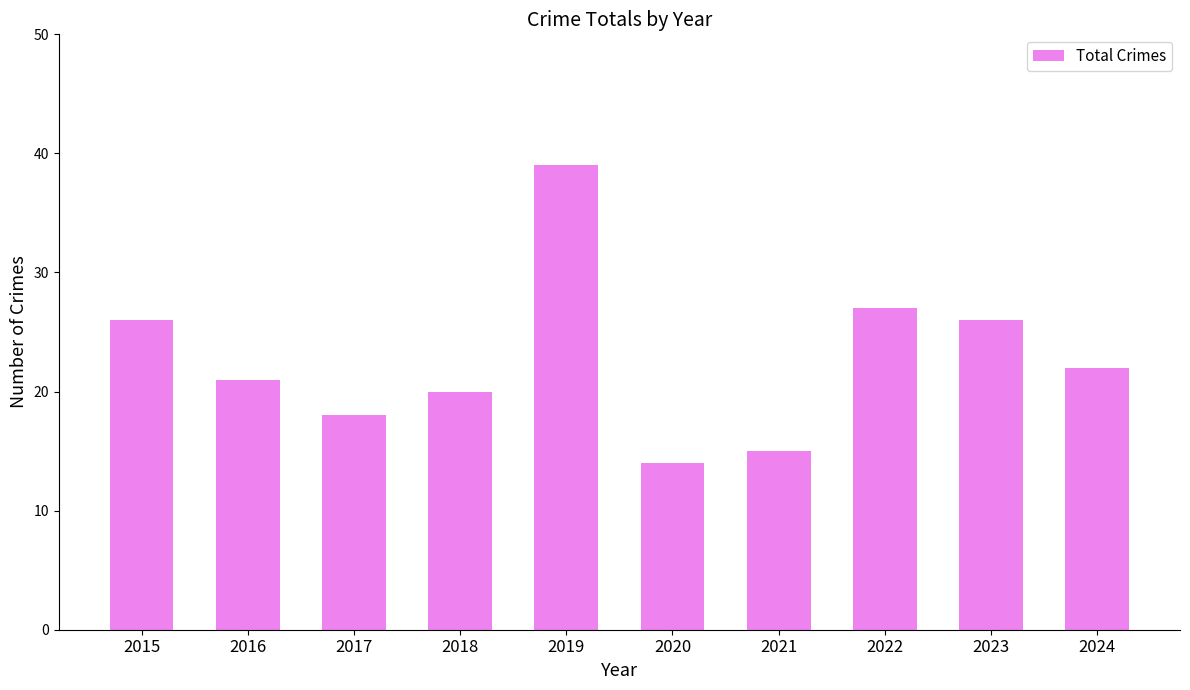

What is the approximate value at 2021?

15